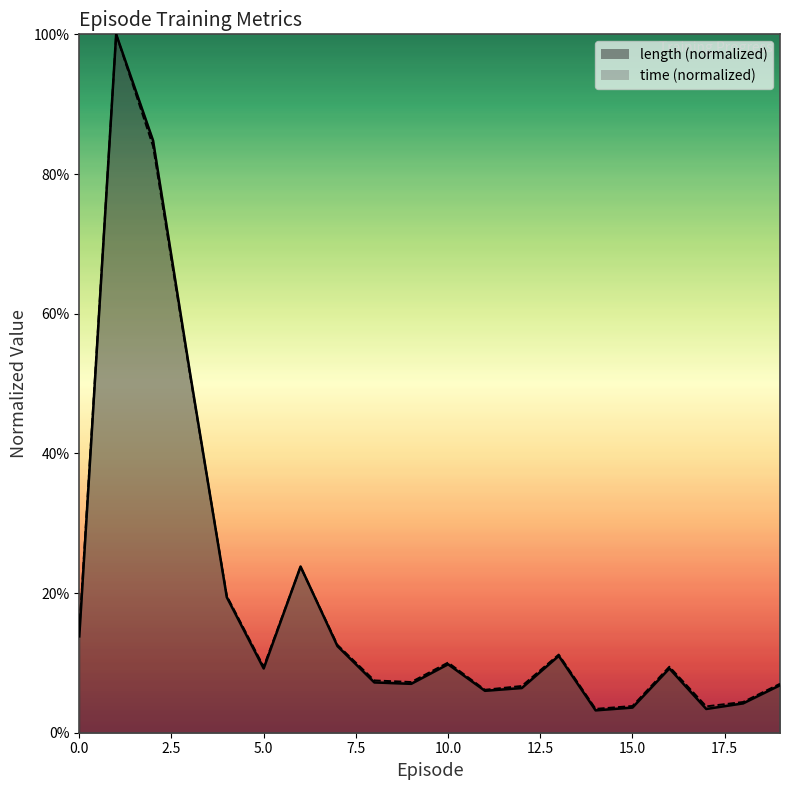

Is the value of length at 16 greater than the value of time at 8?

Yes